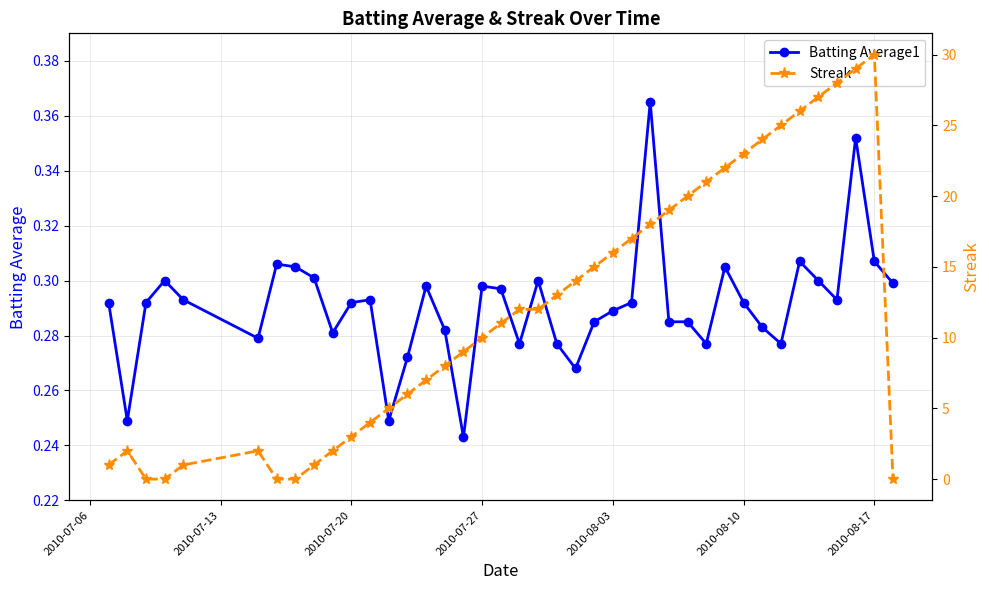

At how many categories does at least one series exceed 28?

2